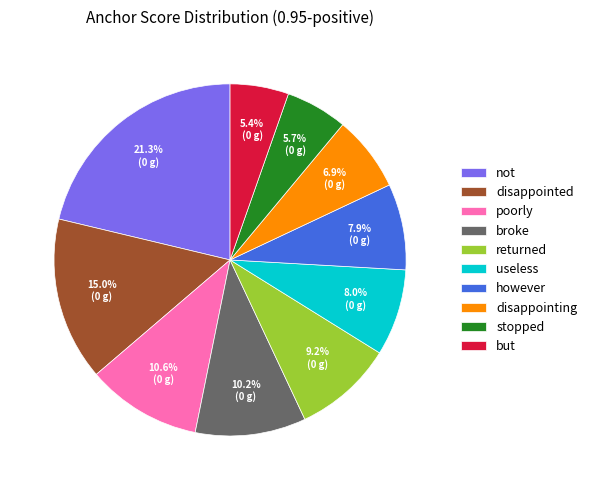

Between poorly and disappointing, which is larger?

poorly